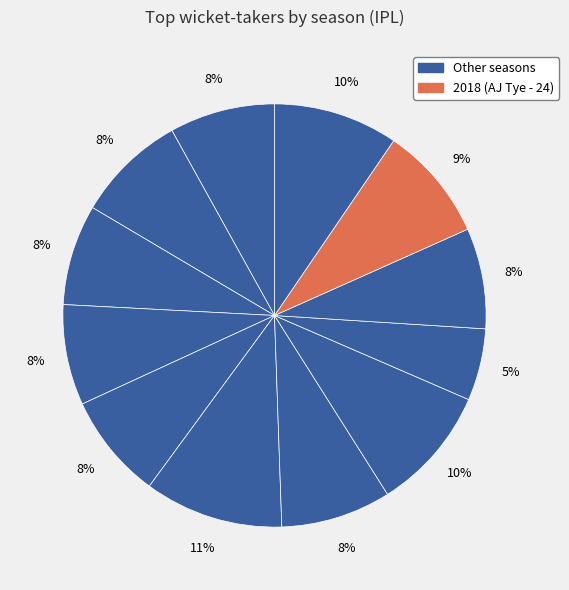

How many segments does this pie chart have?

12